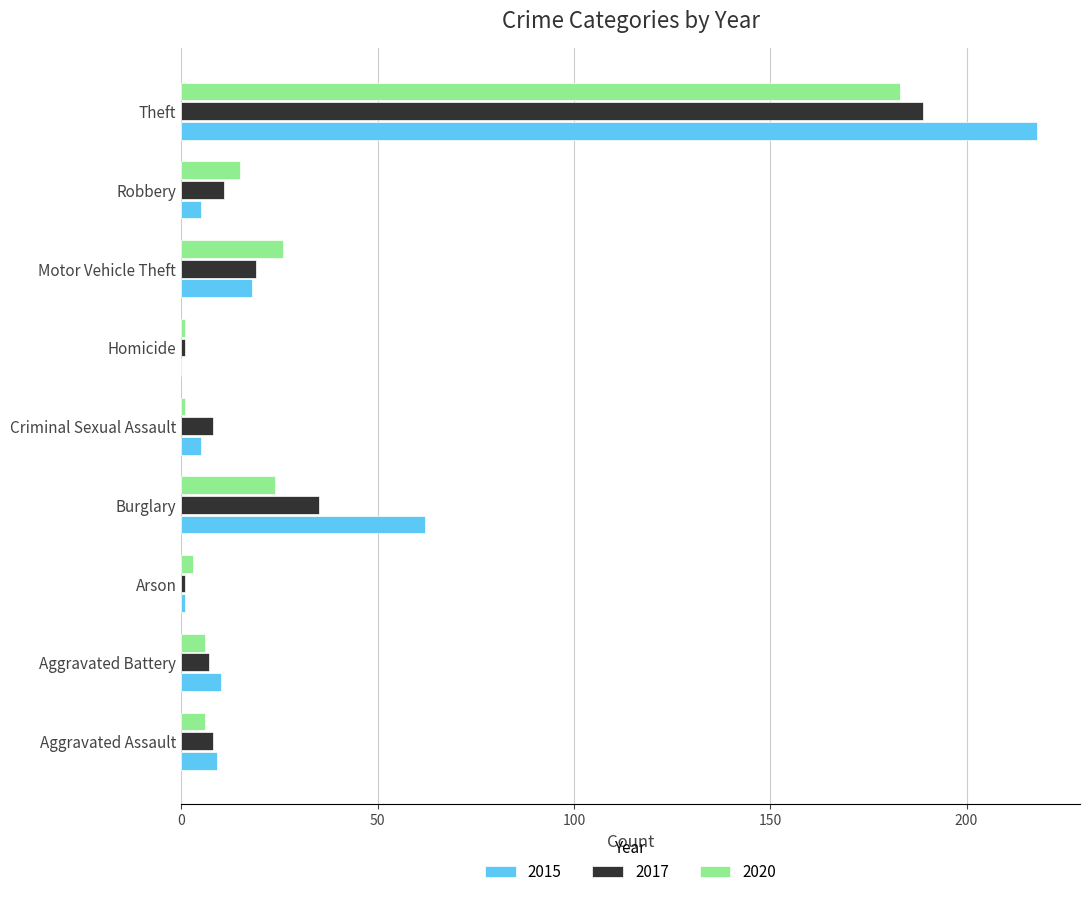

Which category has the highest value in the 2020 series?

Theft